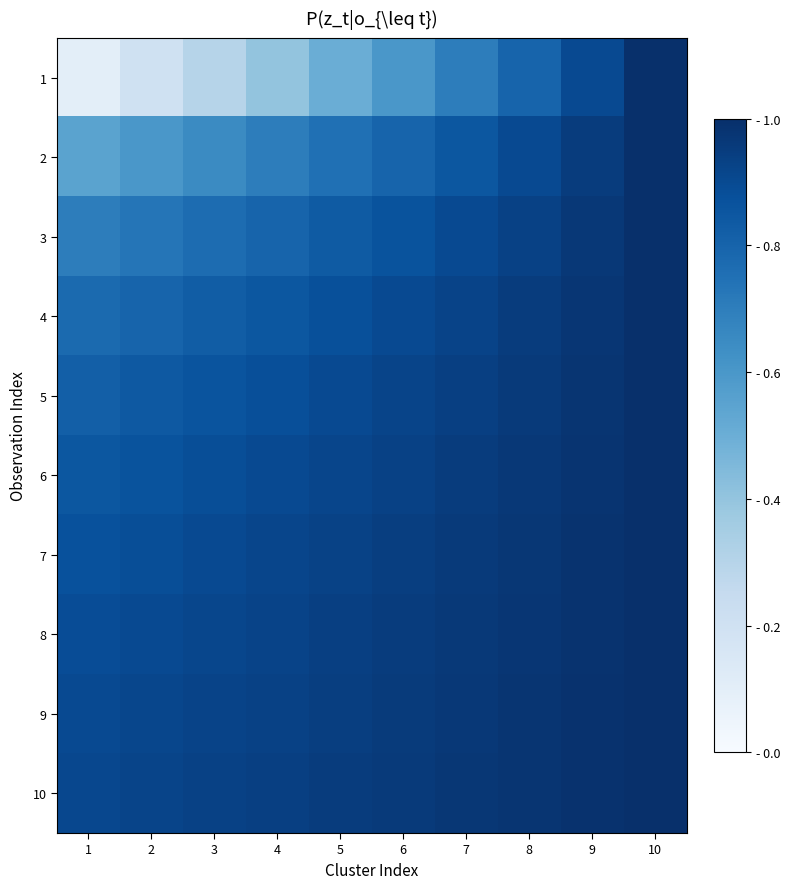

At which category is the sum across all series the highest?

10